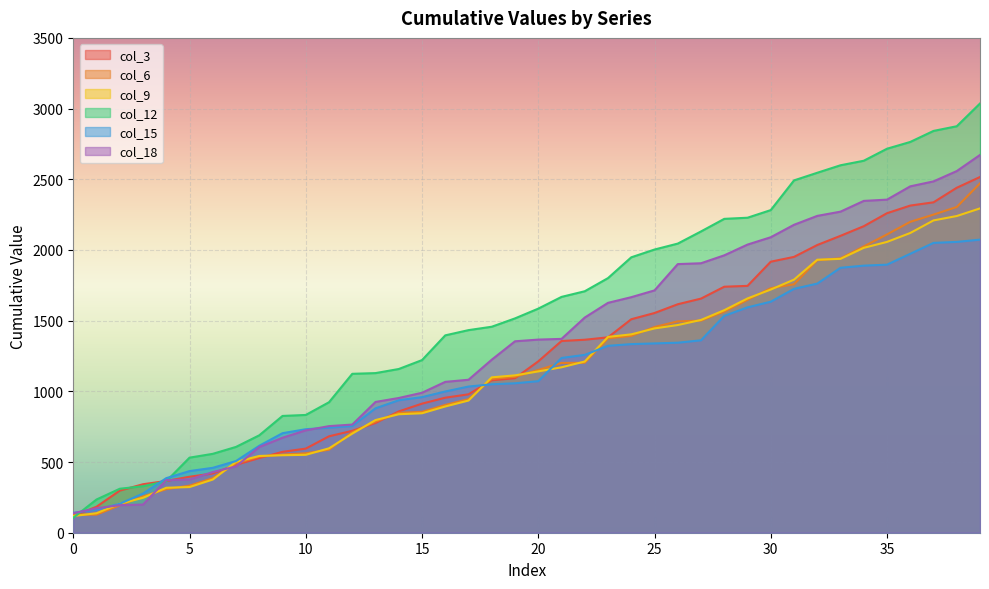

Between 16 and 22, which is larger?

22